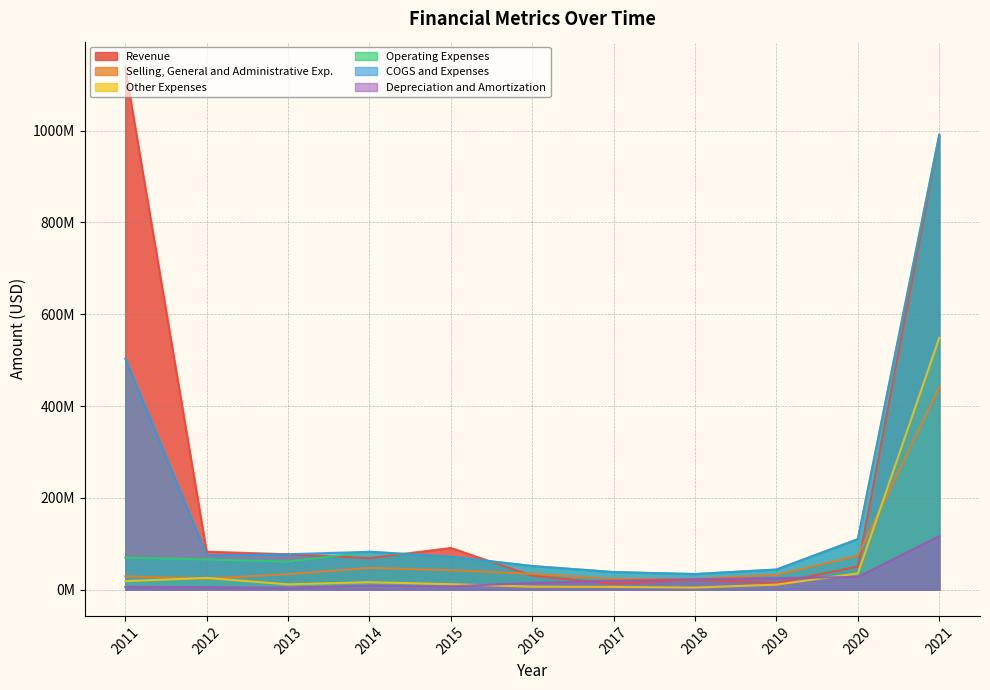

True or false: Depreciation and Amortization and Selling, General and Administrative Exp. intersect in this chart.

False